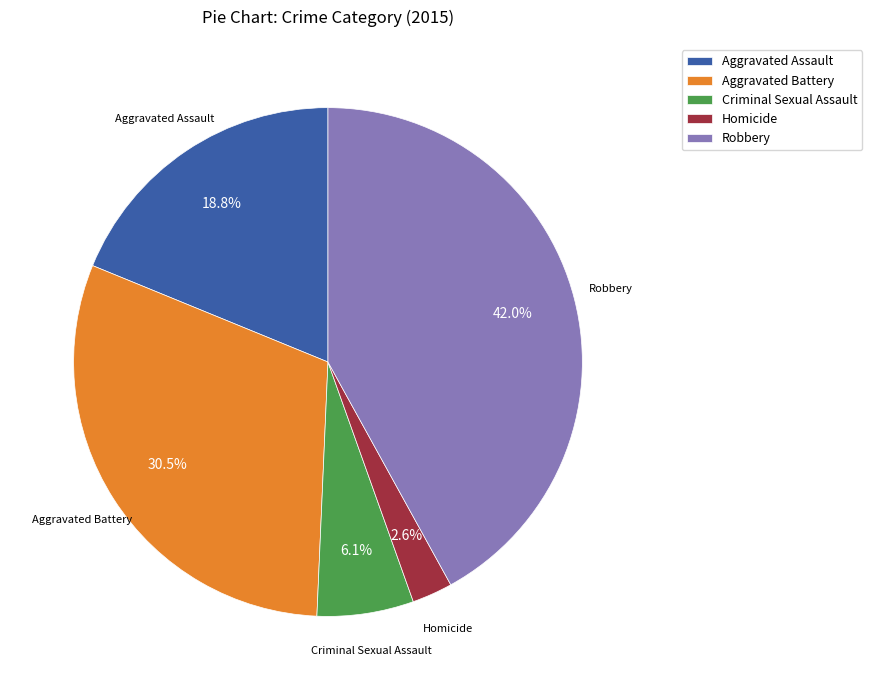

Which slice is the smallest?

Homicide